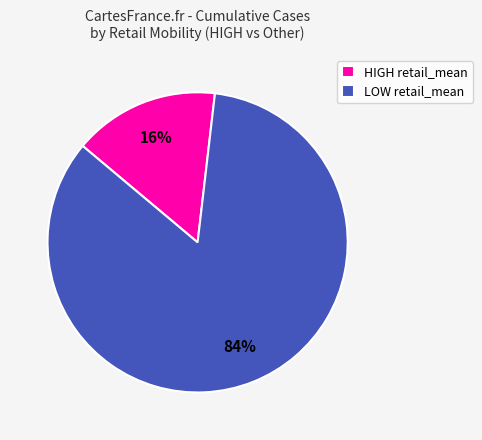

To the nearest percent, what is the average slice percentage?

50%